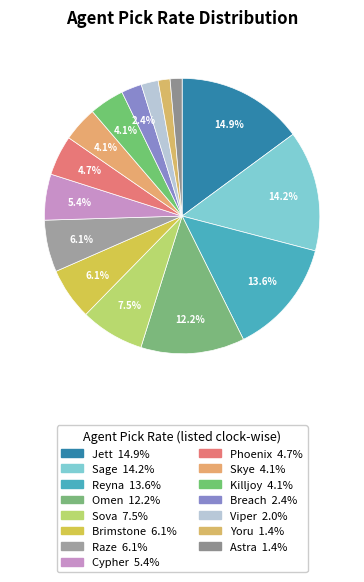

How many segments does this pie chart have?

15